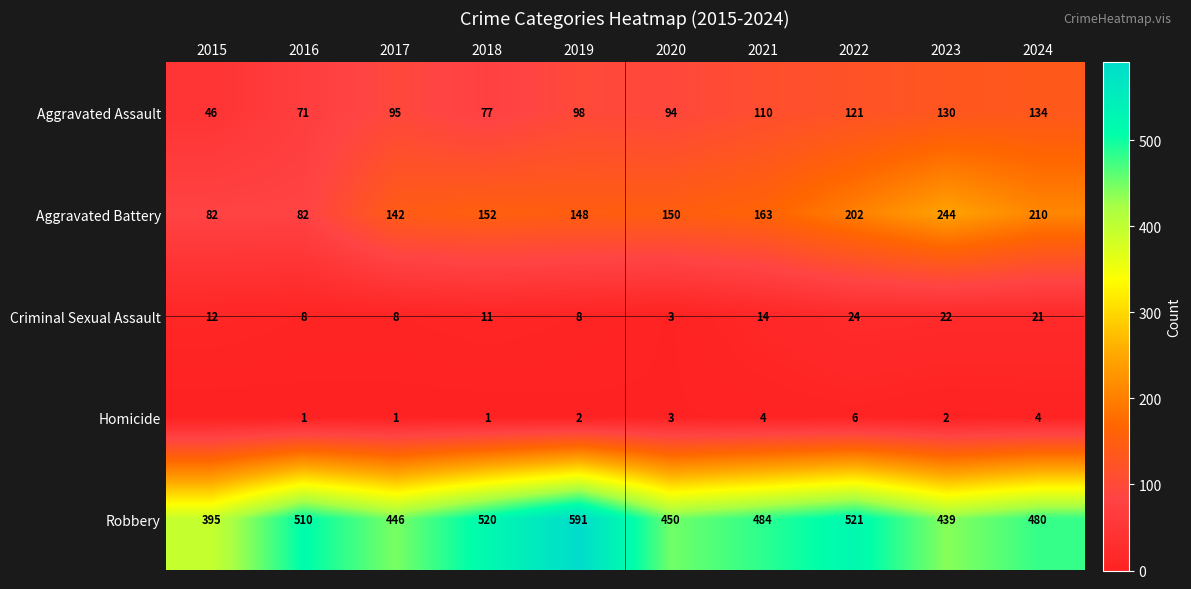

At 2018, list the series in order from smallest to largest.

Homicide, Criminal Sexual Assault, Aggravated Assault, Aggravated Battery, Robbery